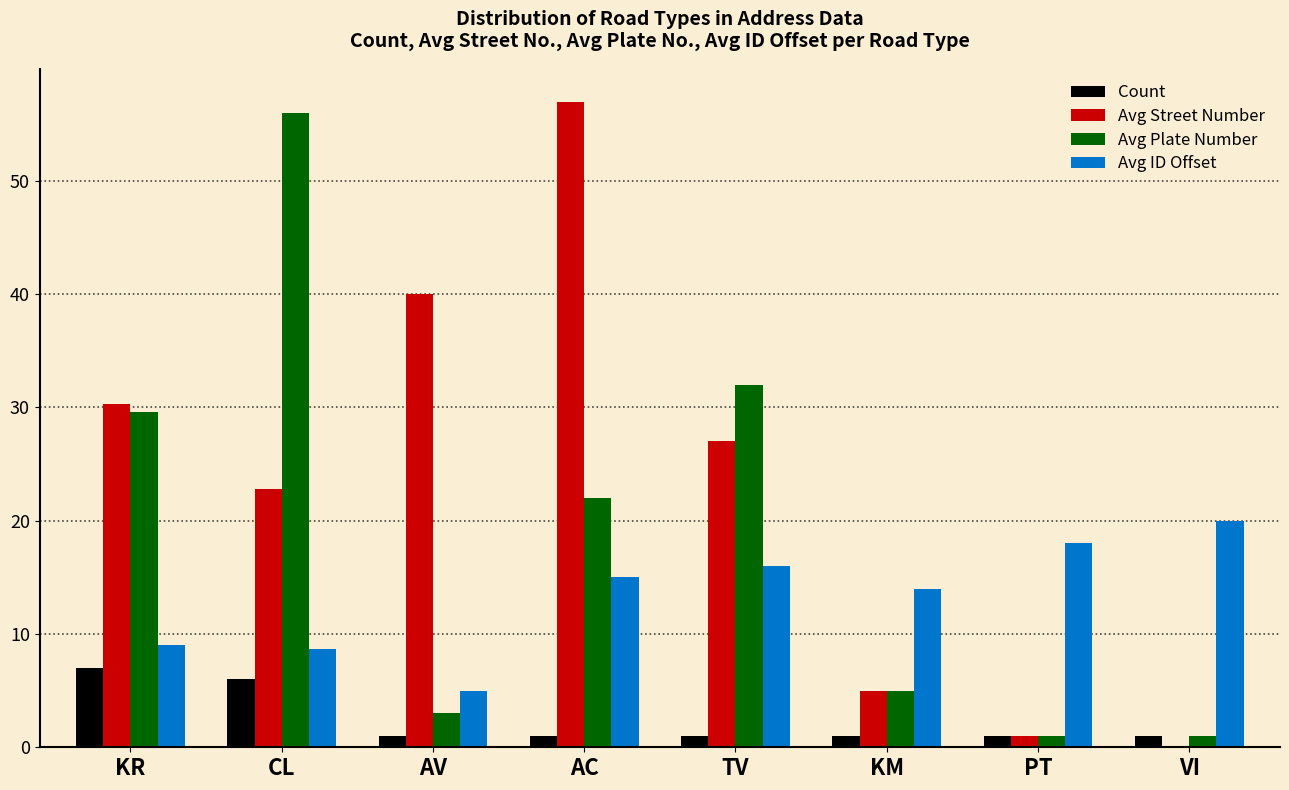

Where is Avg ID Offset nearest to the value 12?

KM